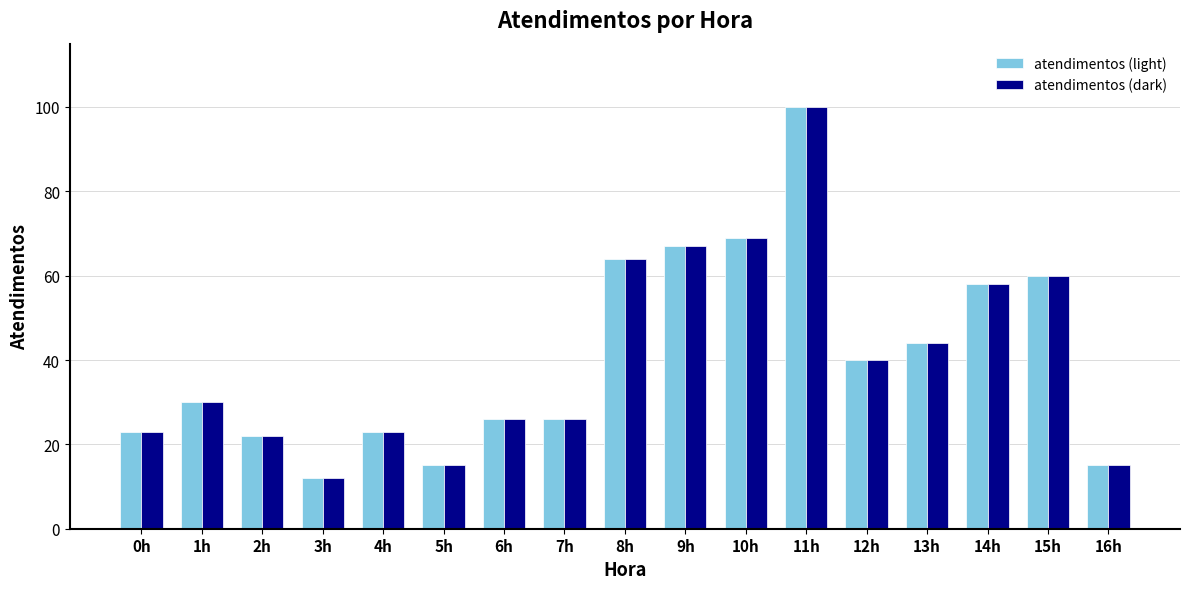

What is the maximum value shown in the chart?

100